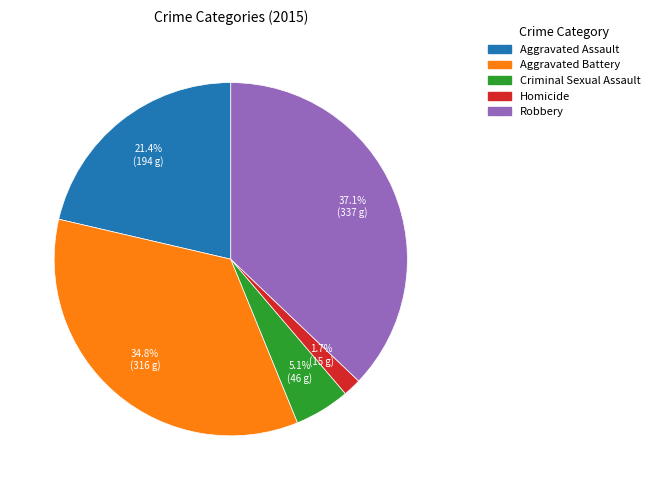

To the nearest percent, what is the average slice percentage?

20%